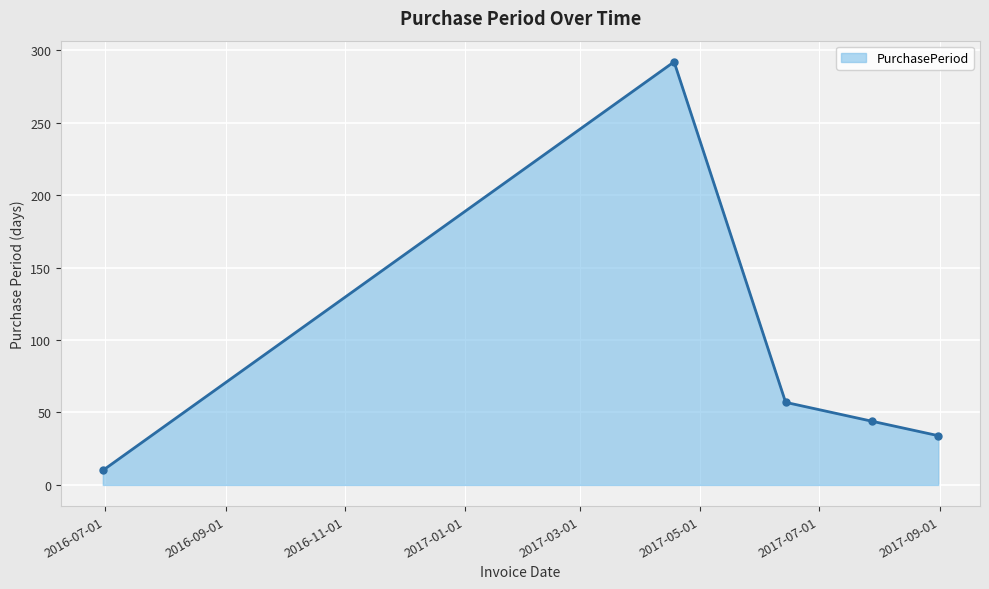

How many interior local peaks (higher than both neighbors) does the data have?

1